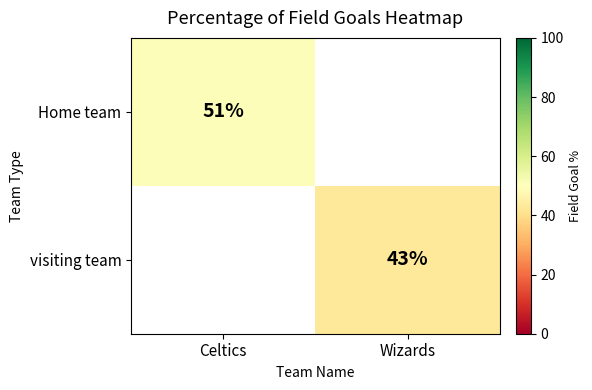

Is the value of Home team at Celtics greater than the value of visiting team at Wizards?

Yes